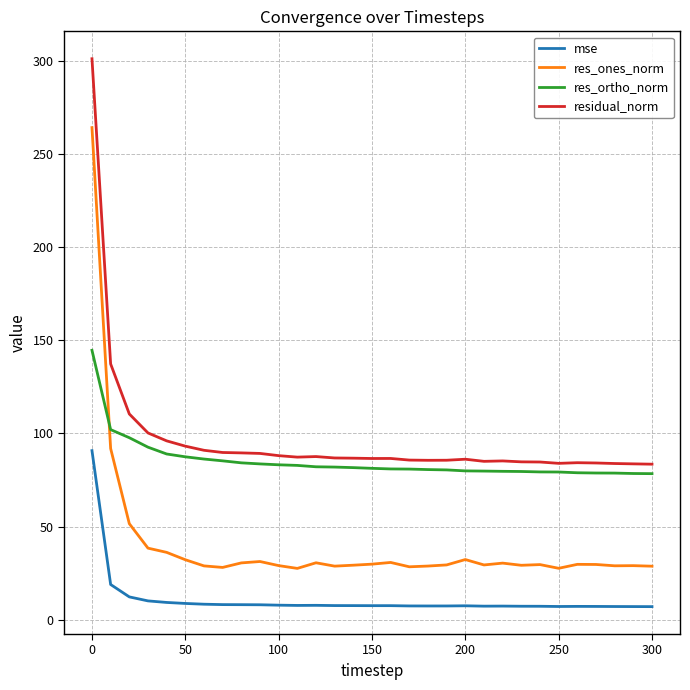

True or false: res_ortho_norm and mse intersect in this chart.

False